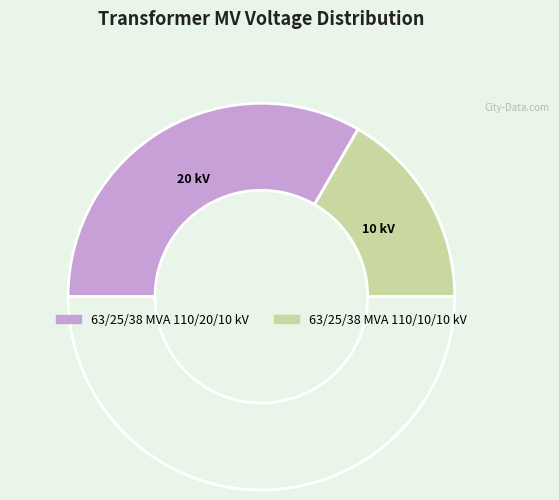

How many segments does this pie chart have?

3